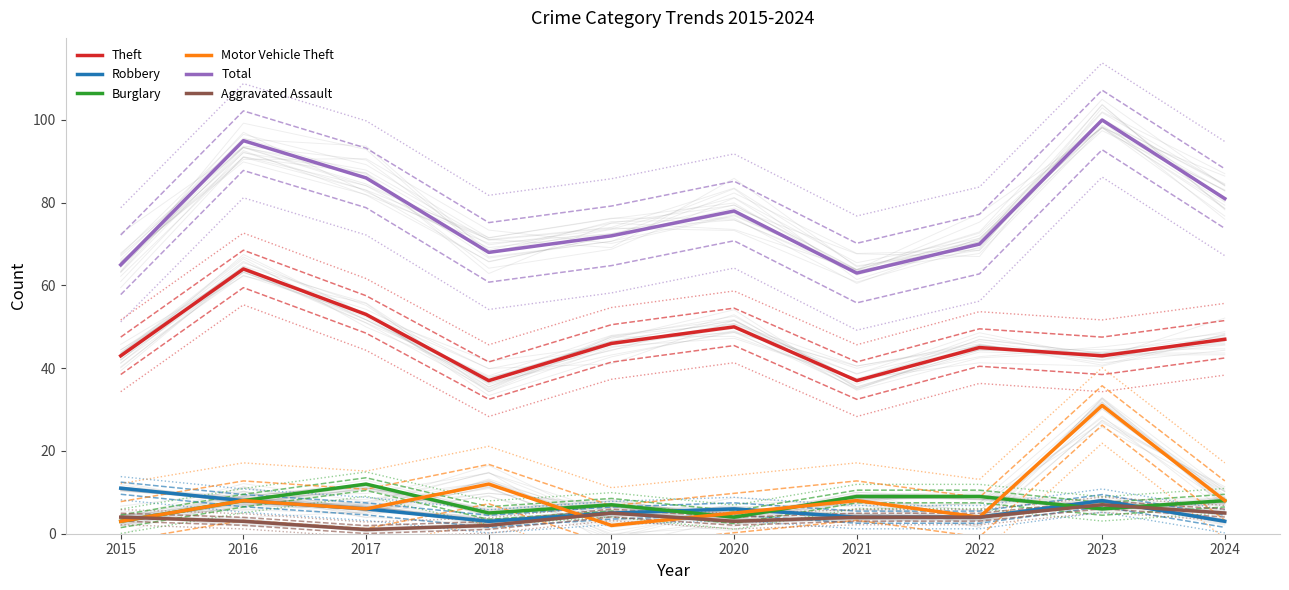

At how many categories does at least one series exceed 60?

10